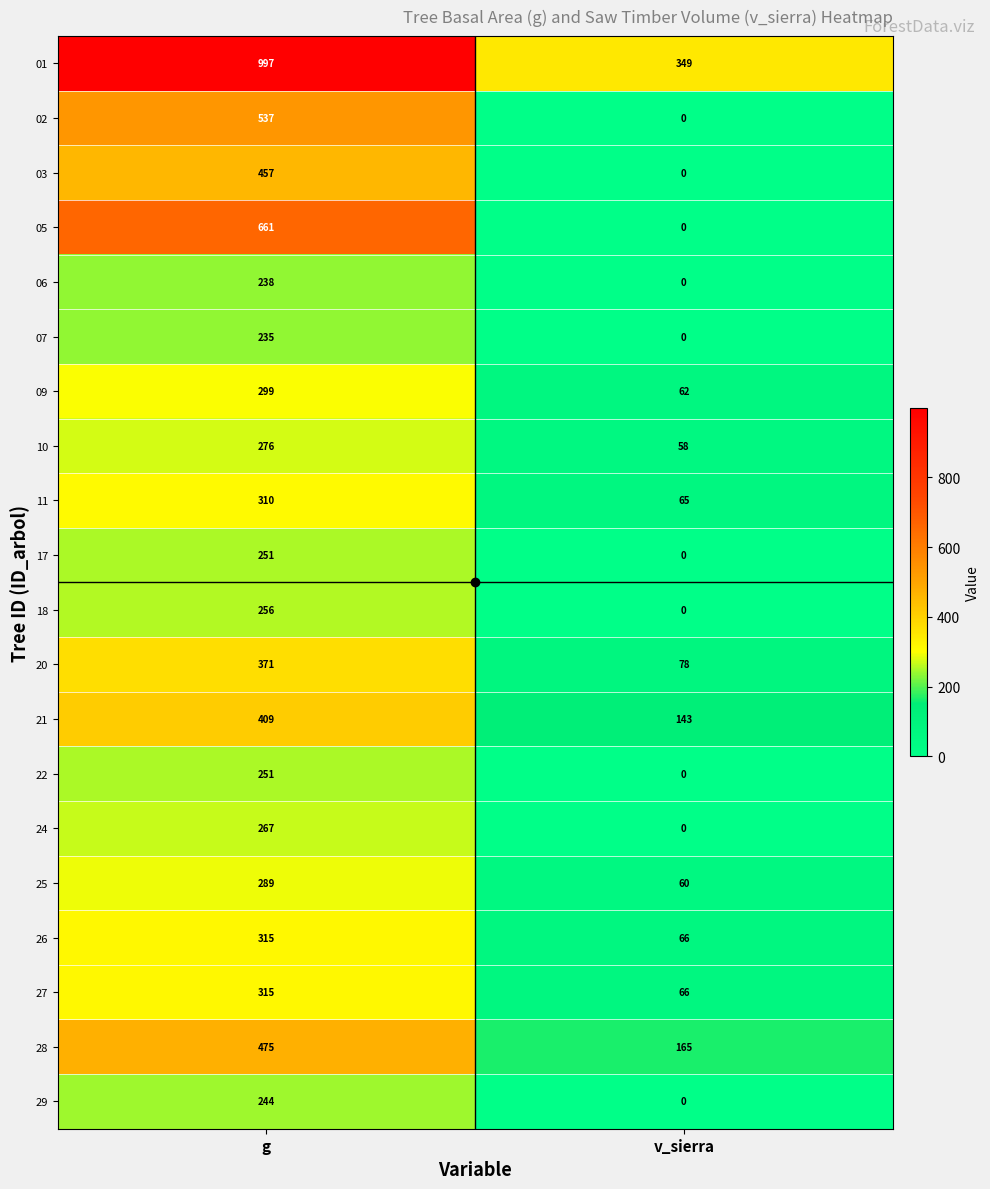

What is the spread (max minus min) of values at v_sierra?

349